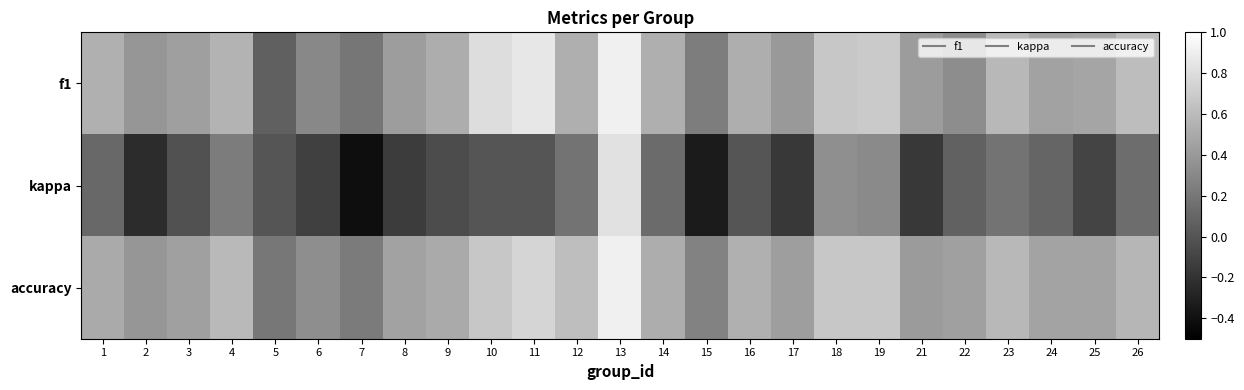

Between 22 and 7, which is larger?

22